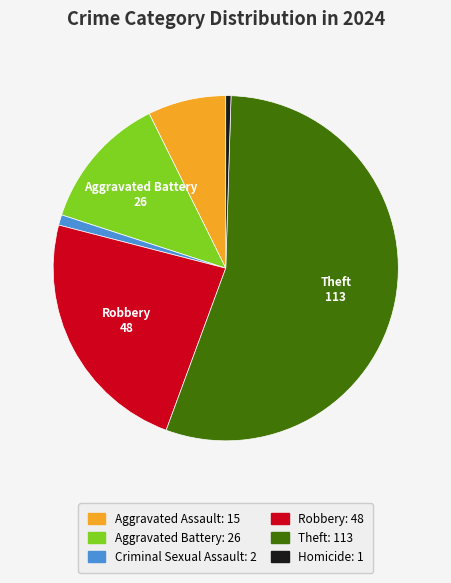

Count the number of slices in the pie.

6